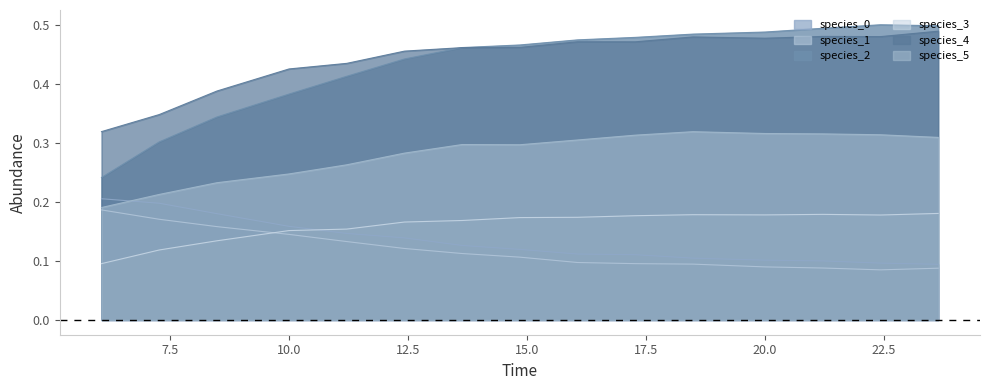

Is it true that species_2 equals 0.6 at 10.0?

False